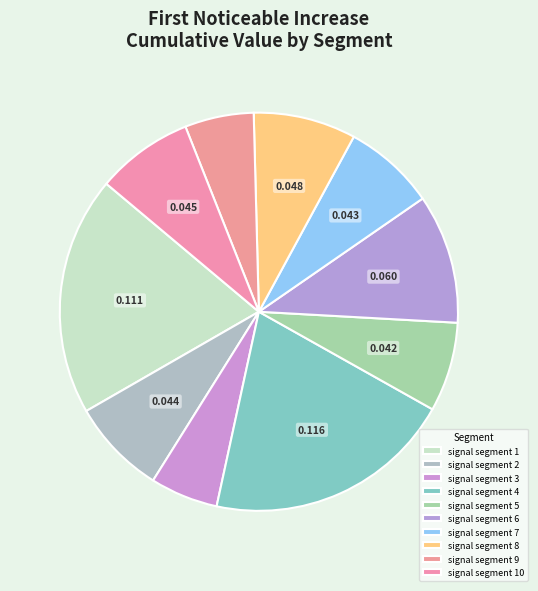

Which category has the biggest portion of the pie?

signal segment 4